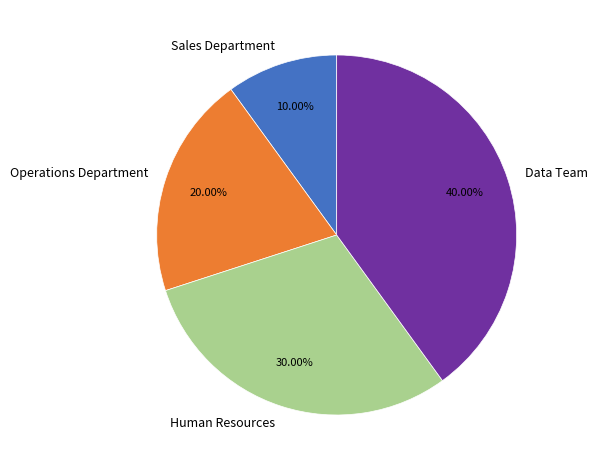

To the nearest percent, what is the combined percentage of Human Resources and Operations Department?

50%